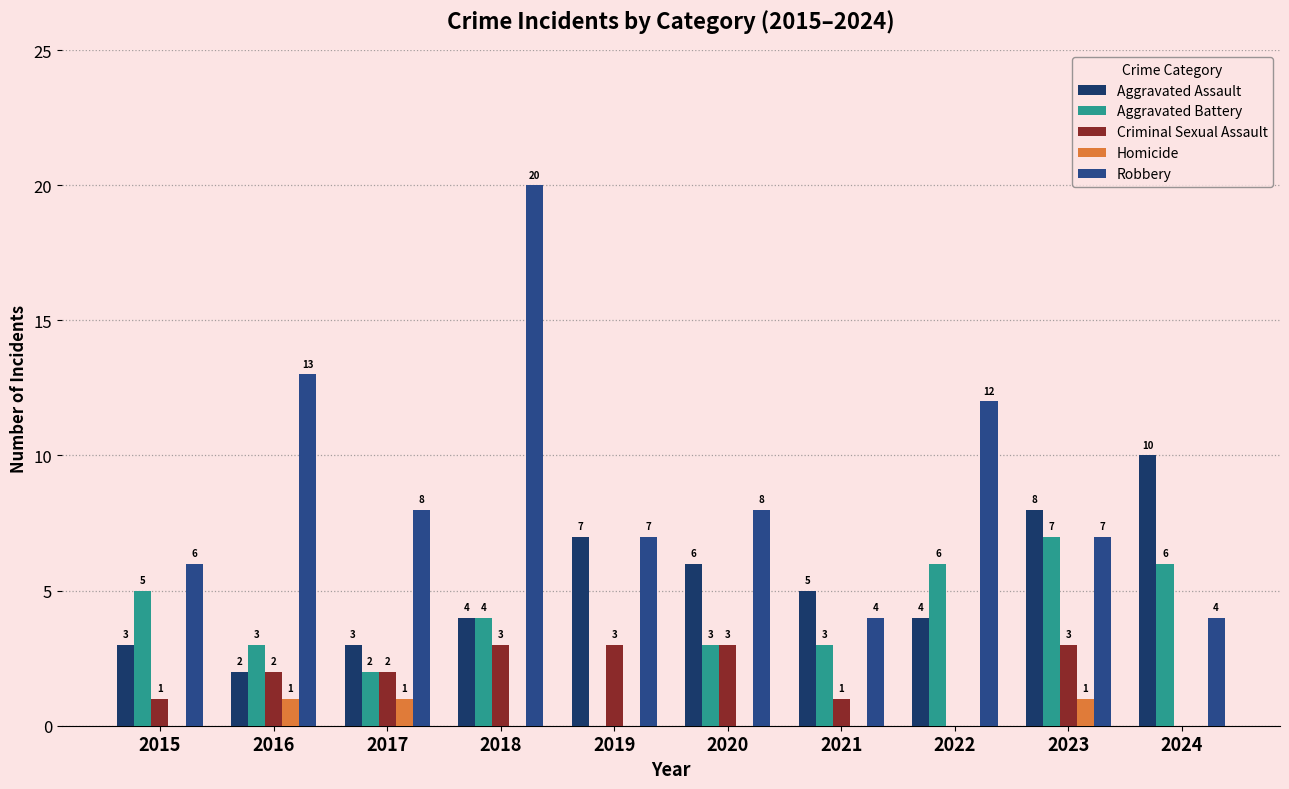

How many series are shown in this chart?

5